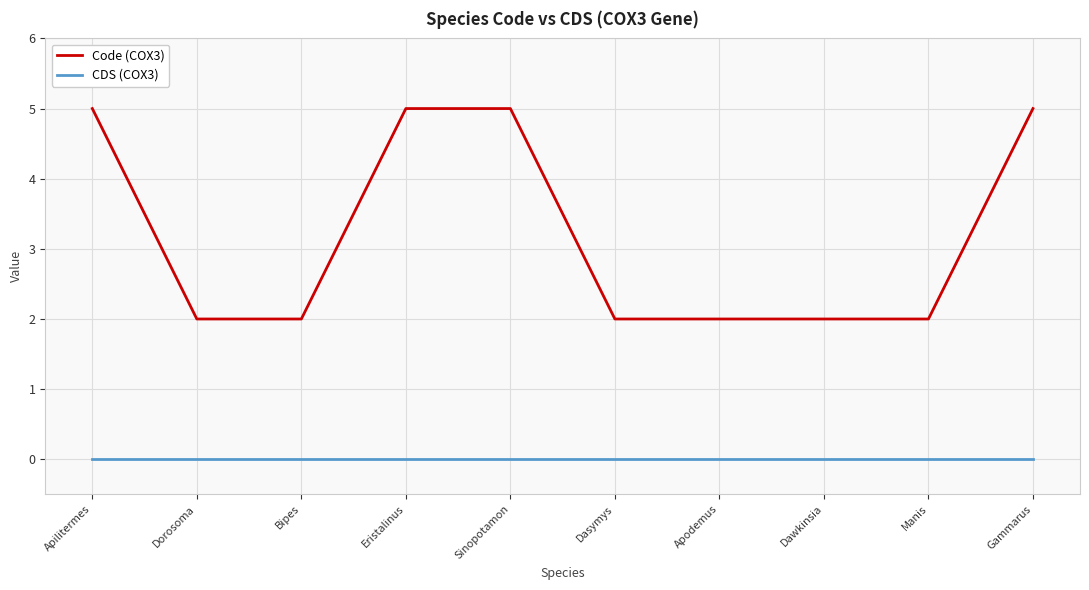

Is it true that Code (COX3) equals 5 at Gammarus?

True